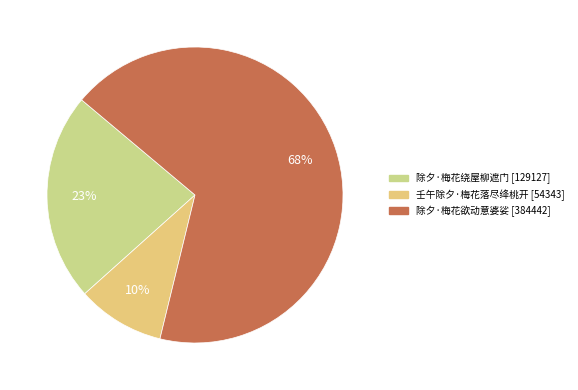

What is the ratio of the value at 壬午除夕·梅花落尽绛桃开 to the value at 除夕·梅花欲动意婆娑?

0.1